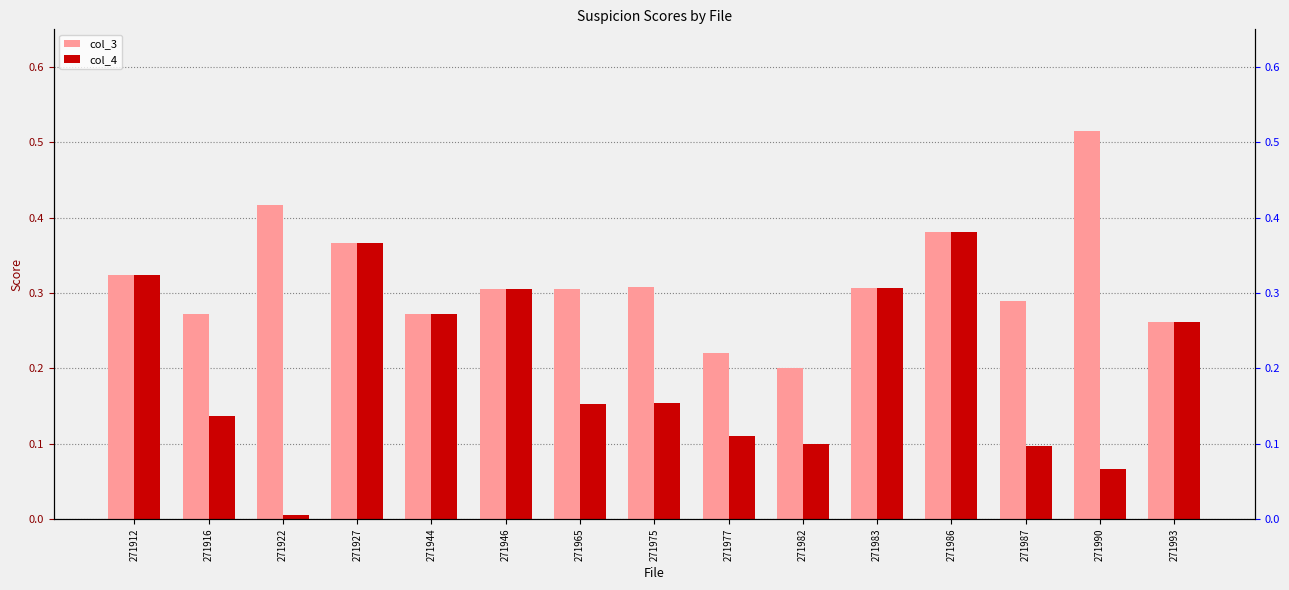

Which has a higher value, 271975 or 271922?

271922